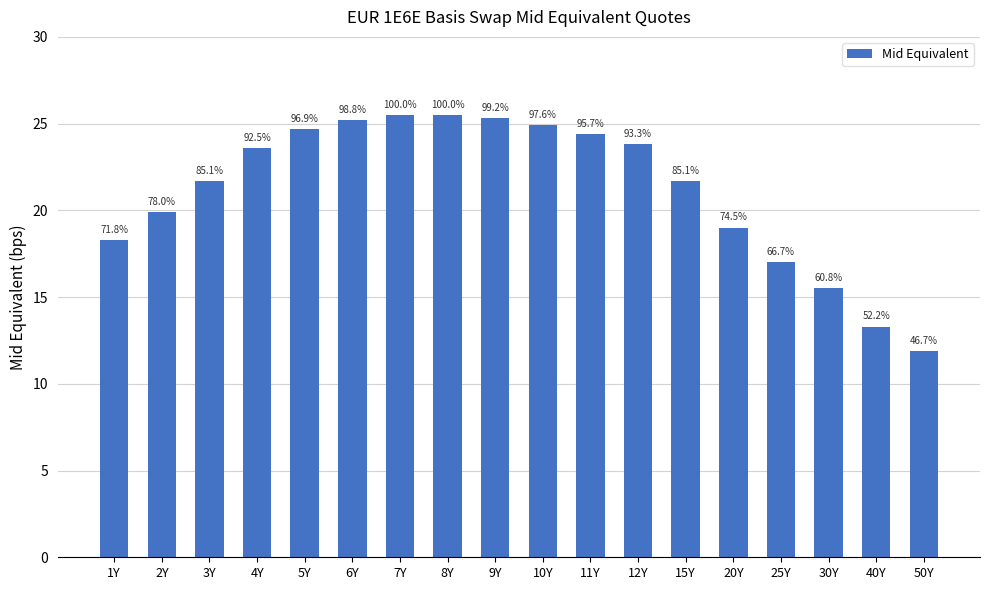

Is it true that the value at 15Y is 21.7?

True